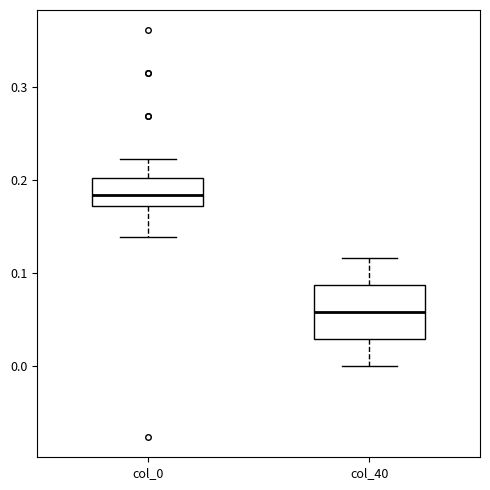

Reading left to right, read every box against the y-axis: the position of its median line, the range the box covers, and the ends of its whiskers. The values are not printed on the chart, so give them approximately, as read against the axis.

col_0: median 0.18, box 0.17 to 0.20, whiskers 0.14 to 0.22
col_40: median 0.06, box 0.03 to 0.09, whiskers 0.00 to 0.12